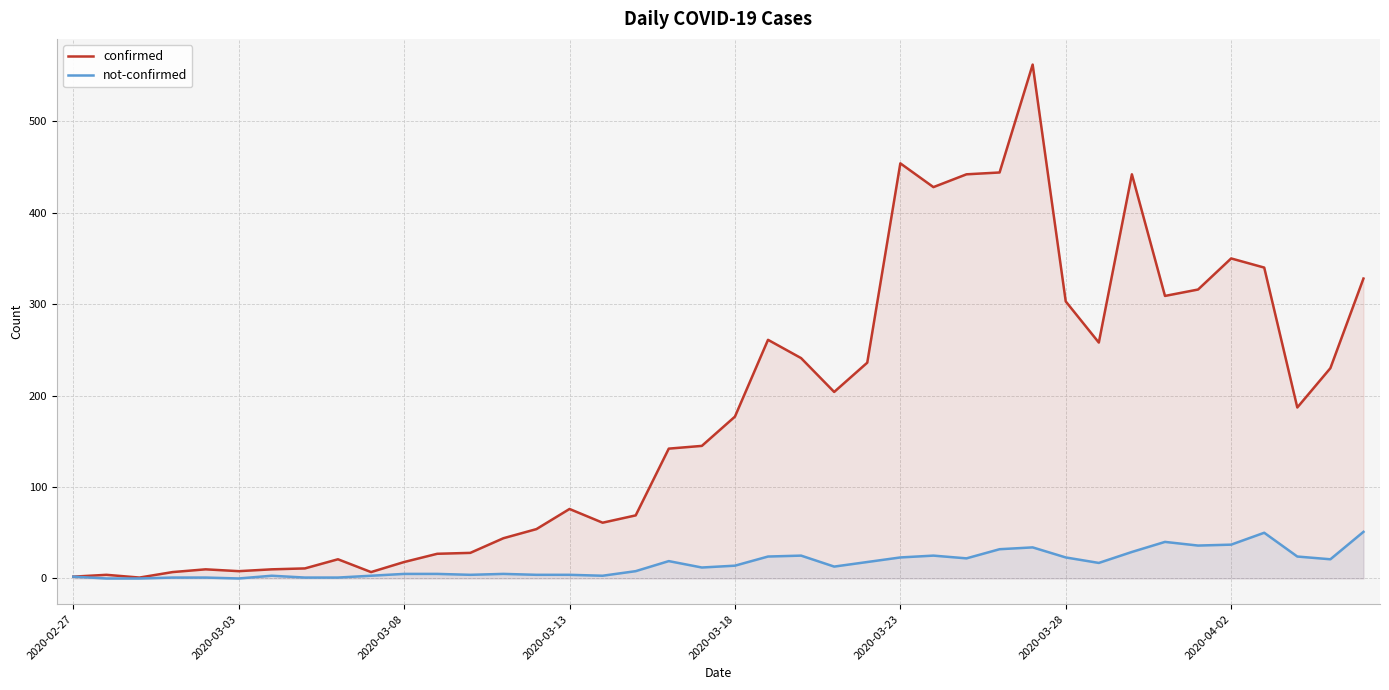

List the series in order of their peak value, lowest first.

not-confirmed, confirmed